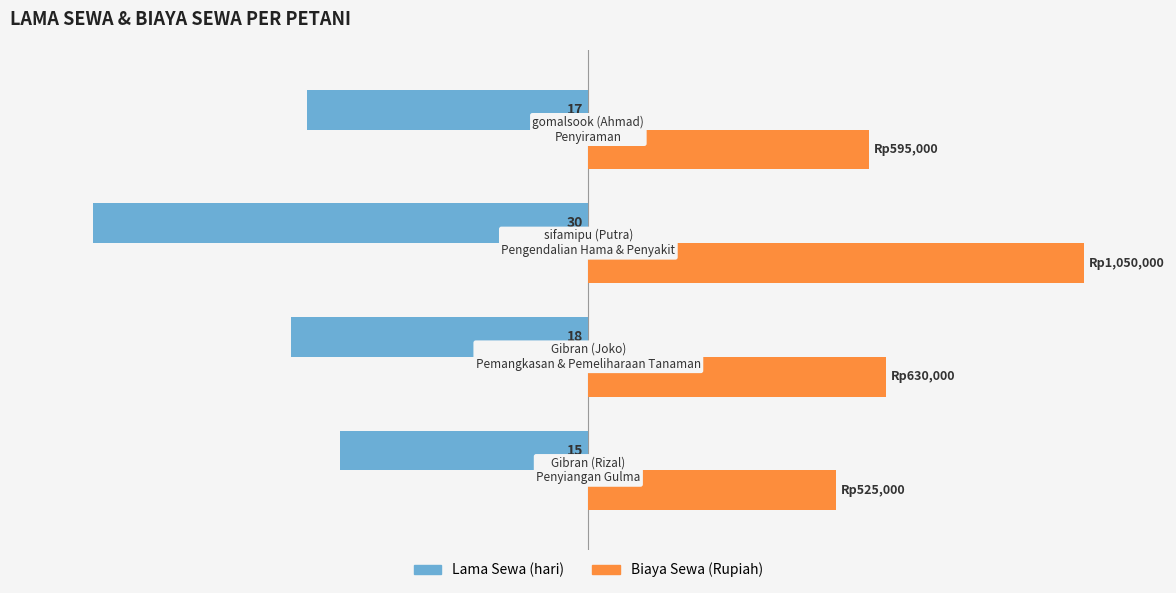

How many series are shown in this chart?

2